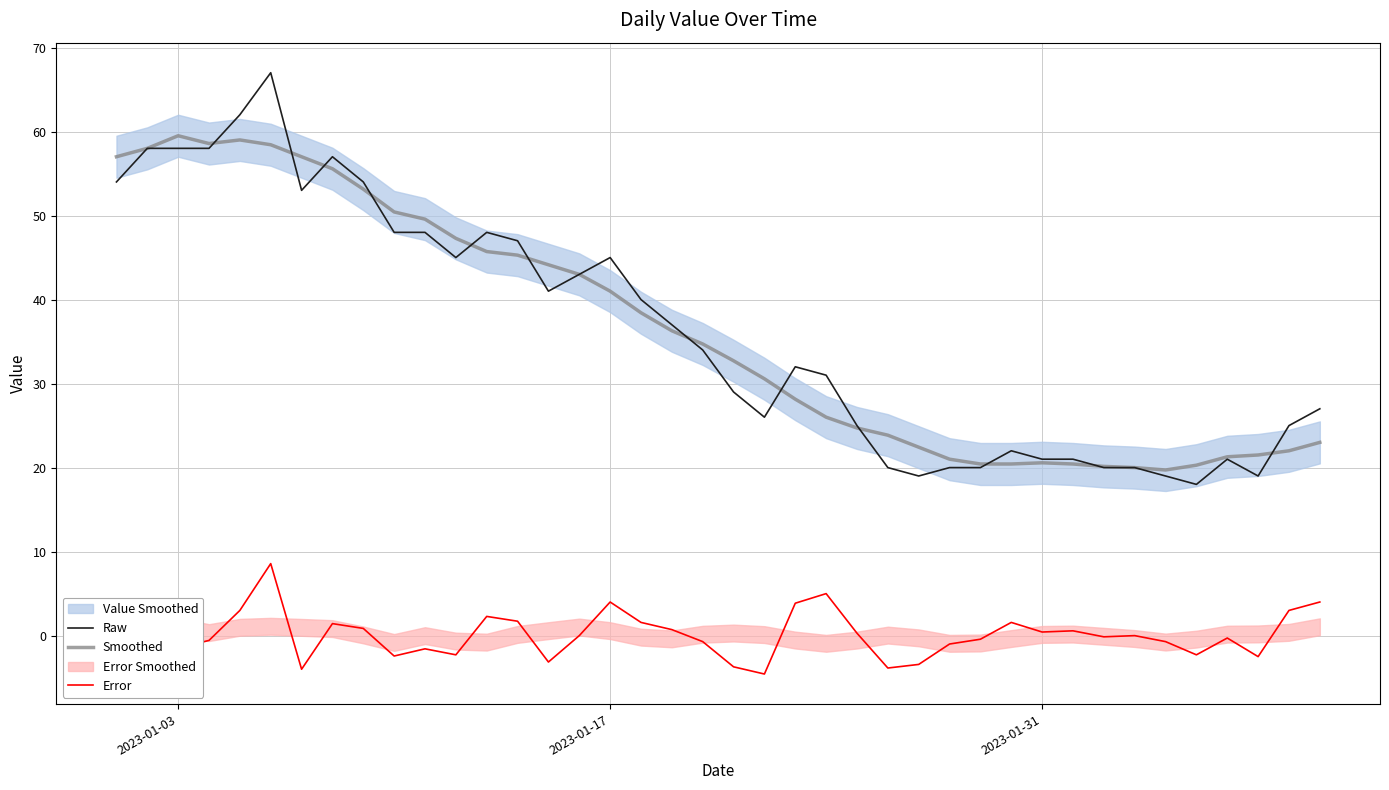

True or false: Error and Raw intersect in this chart.

False